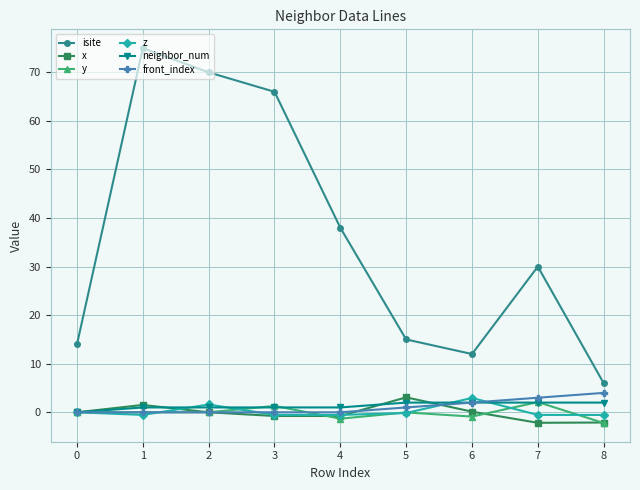

What is the approximate value of y at 7?

2.1